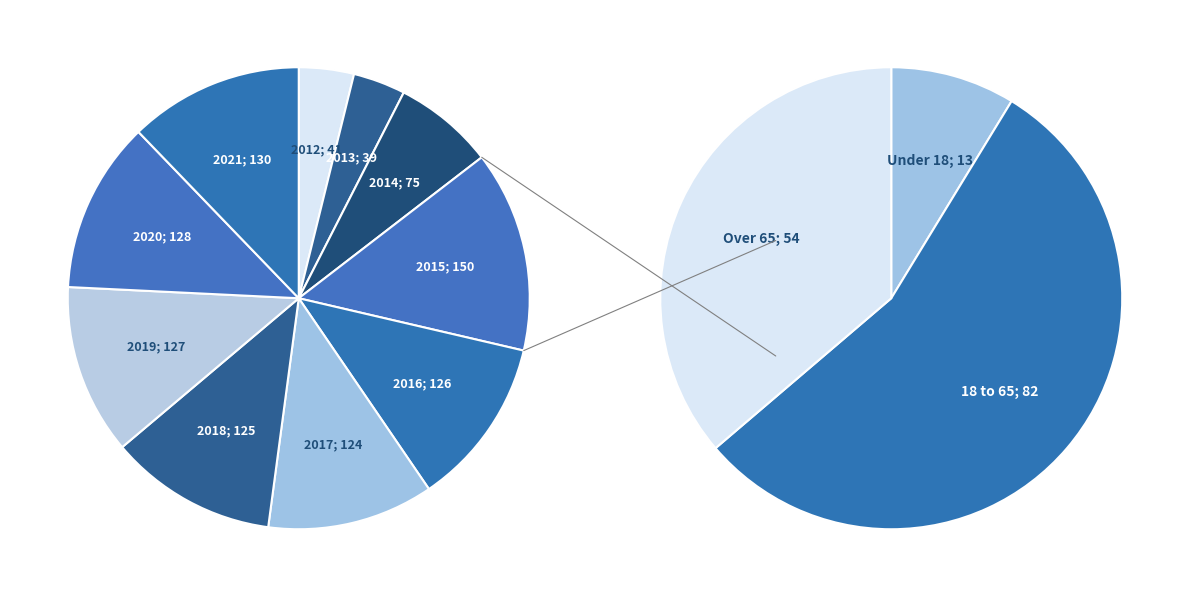

How many segments does this pie chart have?

10